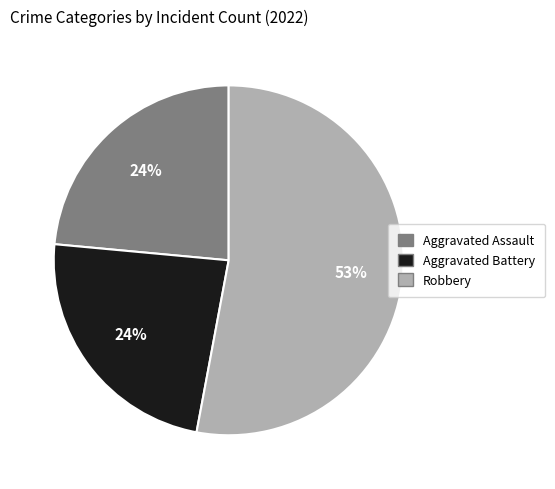

How many slices are in this pie chart?

3